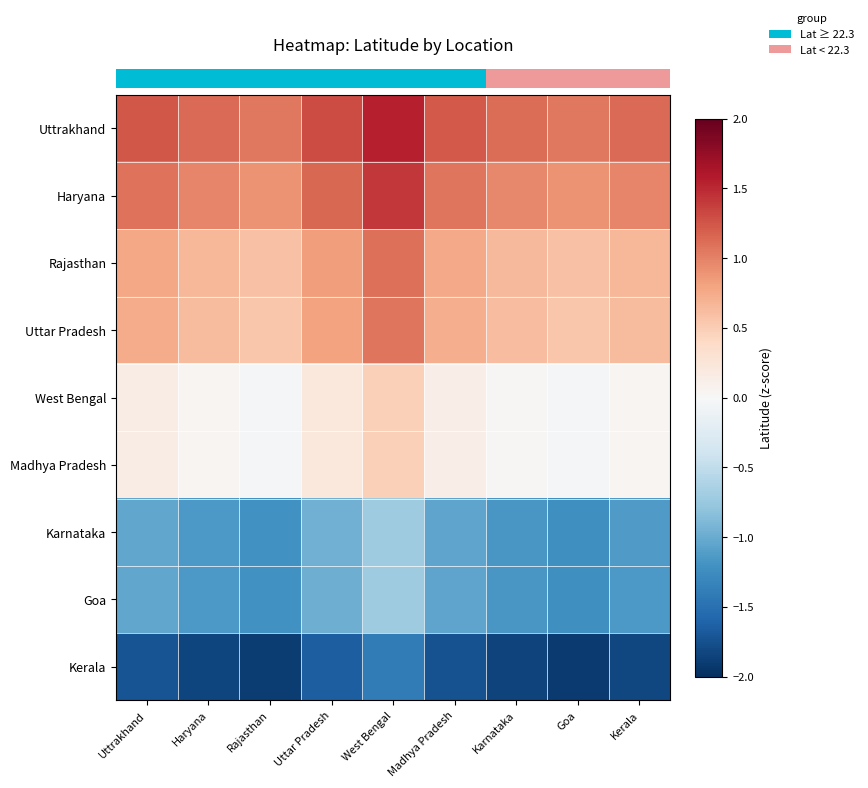

Reading right to left, extract all data points from this chart.

row_0: 1.1	1.1	1.1	1.2	1.6	1.3	1.1	1.1	1.2
row_1: 1.0	0.9	1.0	1.1	1.4	1.2	0.9	1.0	1.1
row_2: 0.7	0.6	0.6	0.8	1.1	0.8	0.6	0.7	0.8
row_3: 0.6	0.6	0.6	0.7	1.1	0.8	0.6	0.6	0.7
row_4: 0.0	-0.0	0.0	0.1	0.5	0.2	-0.0	0.0	0.1
row_5: 0.0	-0.0	0.0	0.1	0.5	0.2	-0.0	0.0	0.1
row_6: -1.1	-1.2	-1.2	-1.1	-0.7	-1.0	-1.2	-1.1	-1.0
row_7: -1.1	-1.2	-1.2	-1.1	-0.7	-1.0	-1.2	-1.1	-1.0
row_8: -1.8	-1.9	-1.8	-1.7	-1.4	-1.7	-1.9	-1.8	-1.7